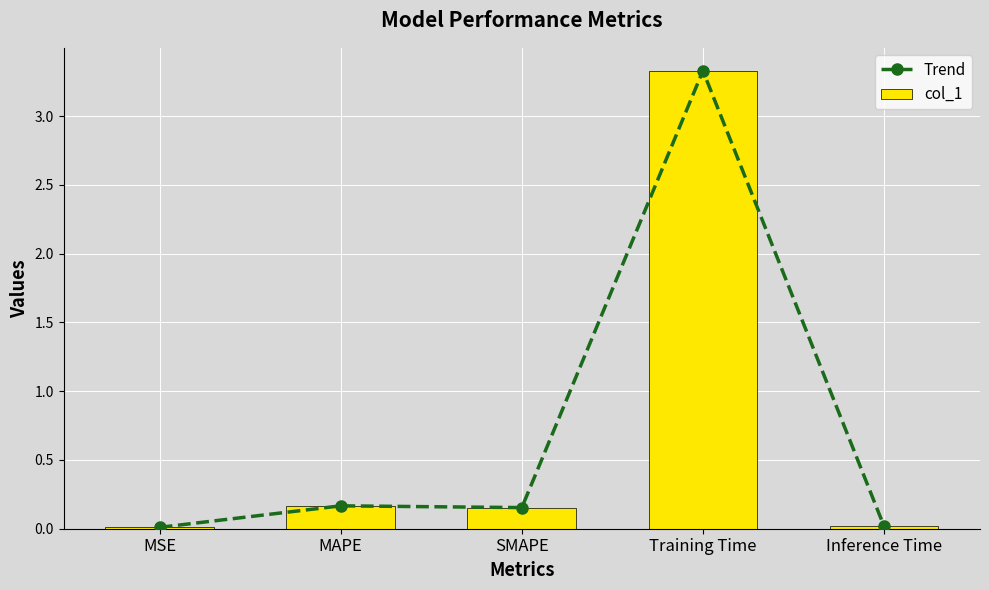

Which category has the highest value in the Trend series?

Training Time